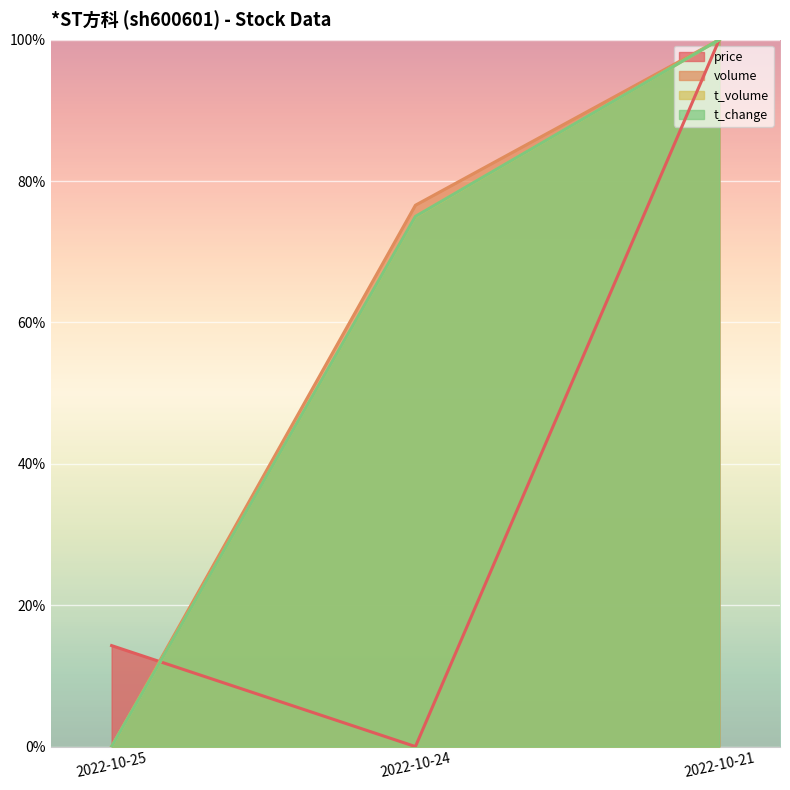

At which category is the sum across all series the highest?

2022-10-21